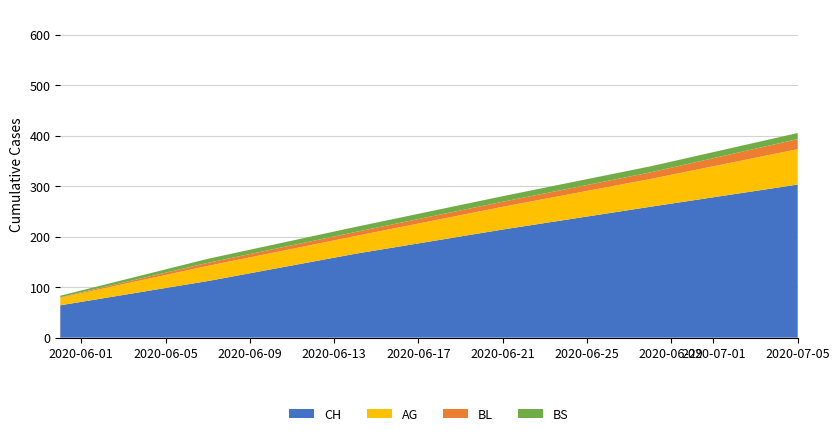

At which label does CH reach its peak?

2020-07-05